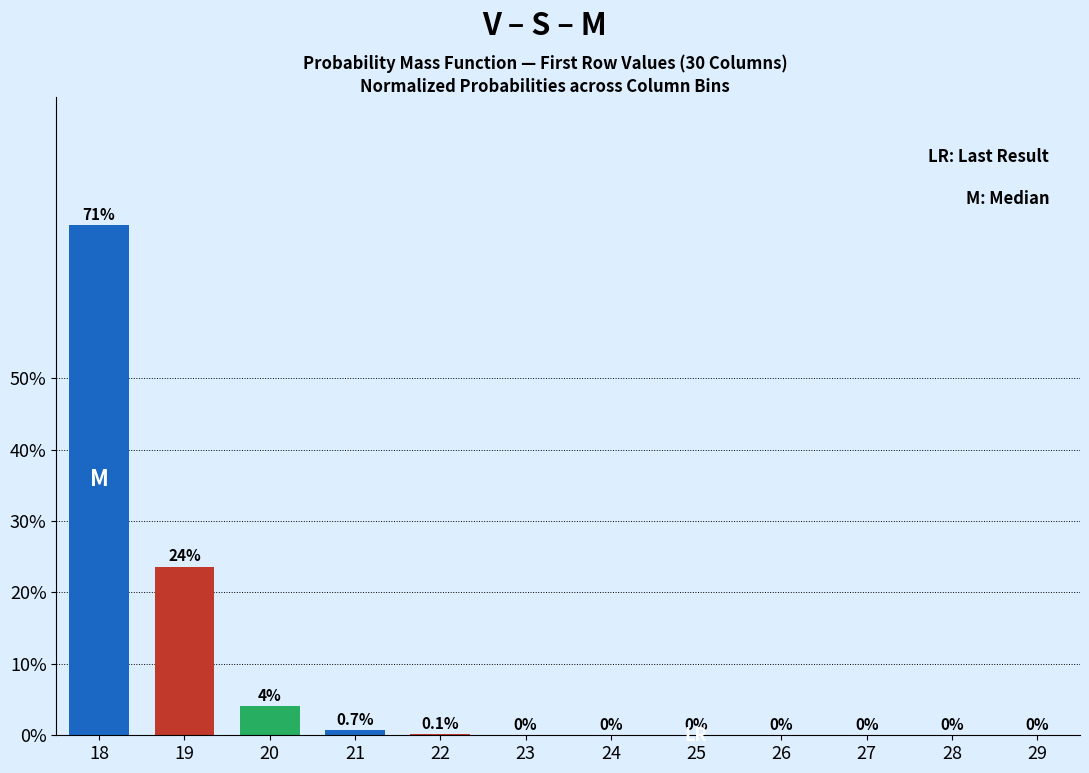

True or false: the data shows 0.0 at 24.

True